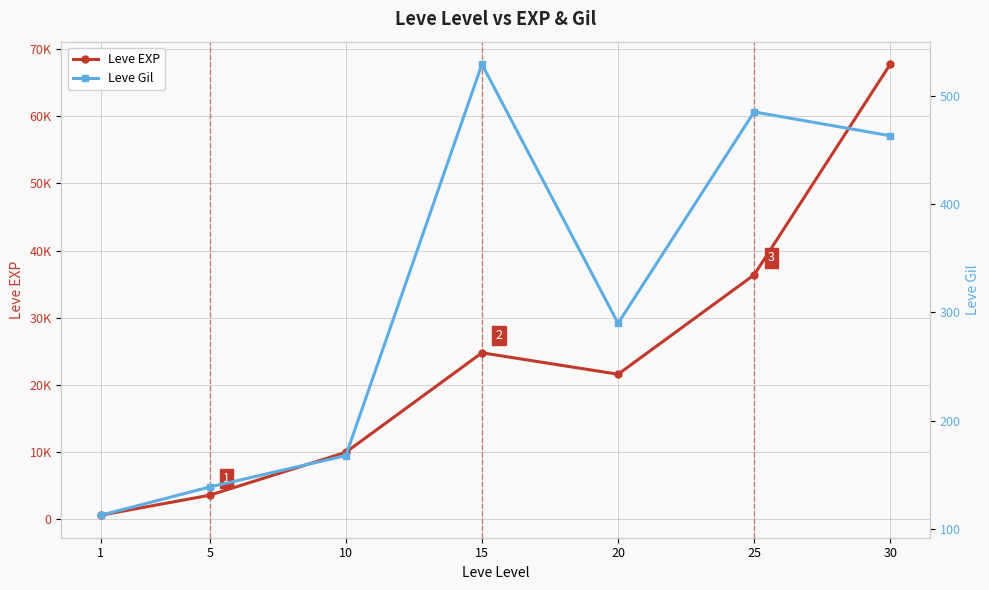

At how many categories does at least one series exceed 52679?

1